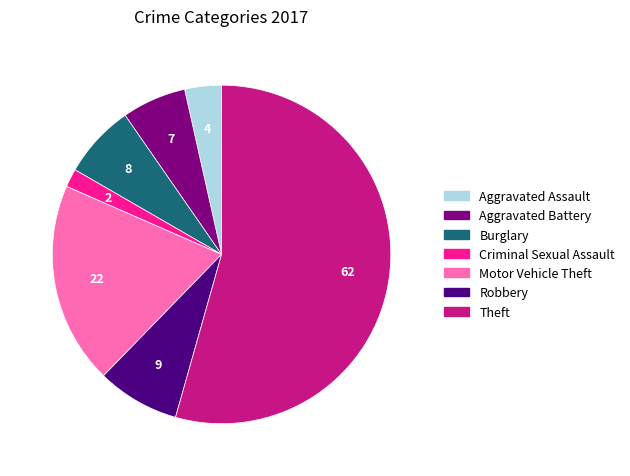

Rank the categories by value from highest to lowest.

Theft, Motor Vehicle Theft, Robbery, Burglary, Aggravated Battery, Aggravated Assault, Criminal Sexual Assault